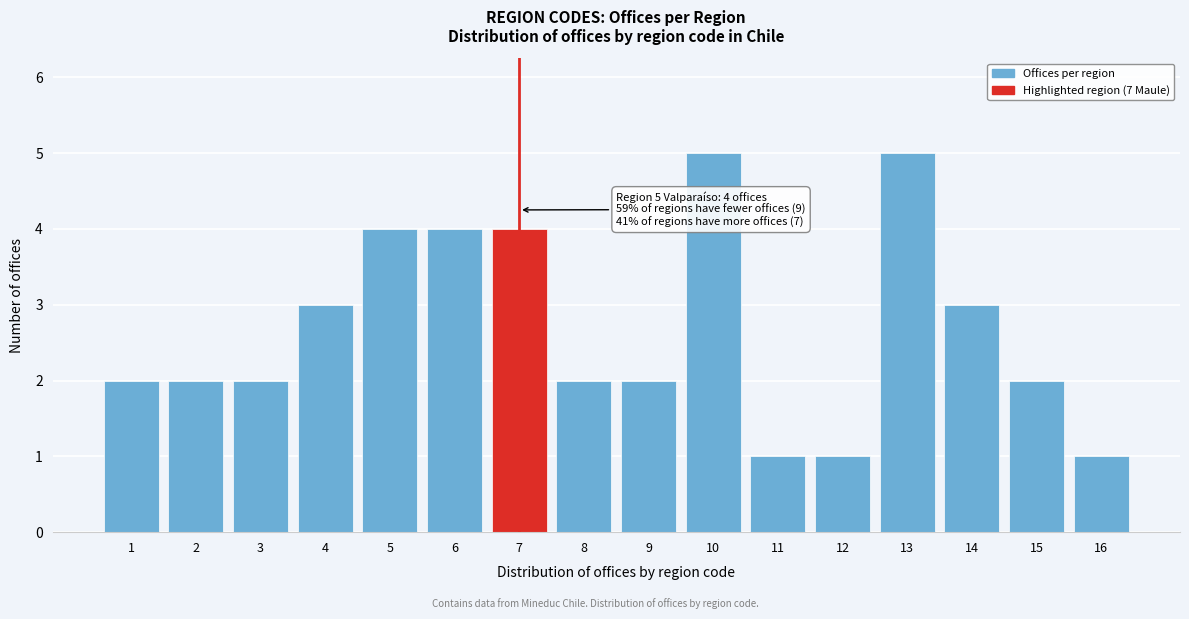

Reading right to left, what are all the values shown in this chart?

1	2	3	5	1	1	5	2	2	4	4	4	3	2	2	2